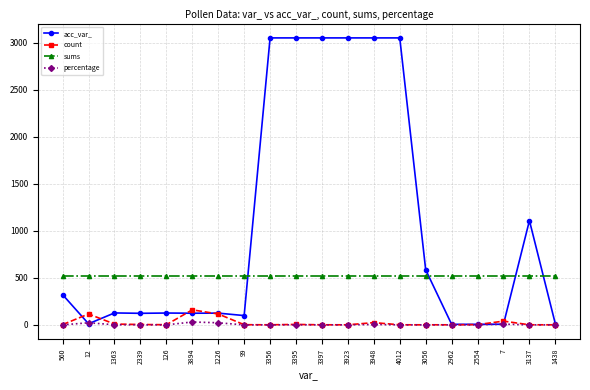

Which series has the largest total across all categories?

acc_var_